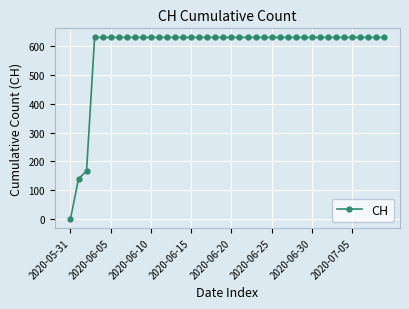

What is the maximum value shown in the chart?

631